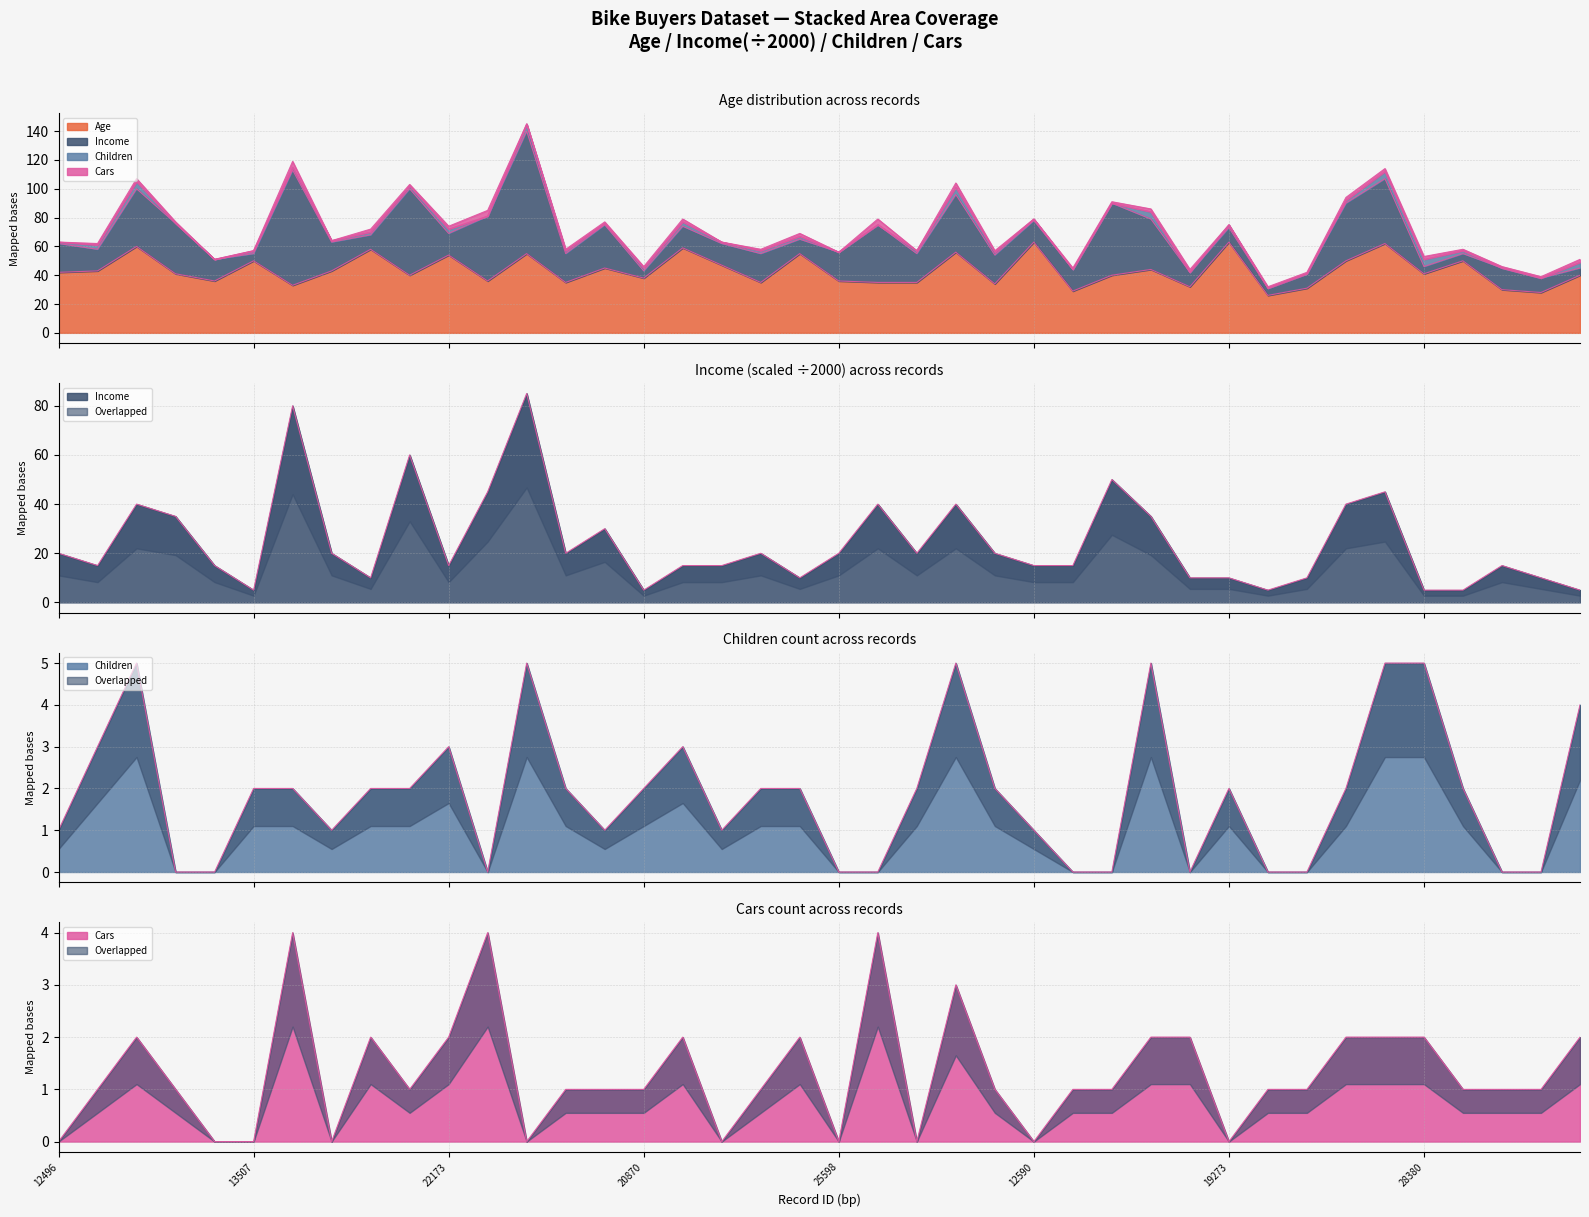

Which series has the largest total across all categories?

Age